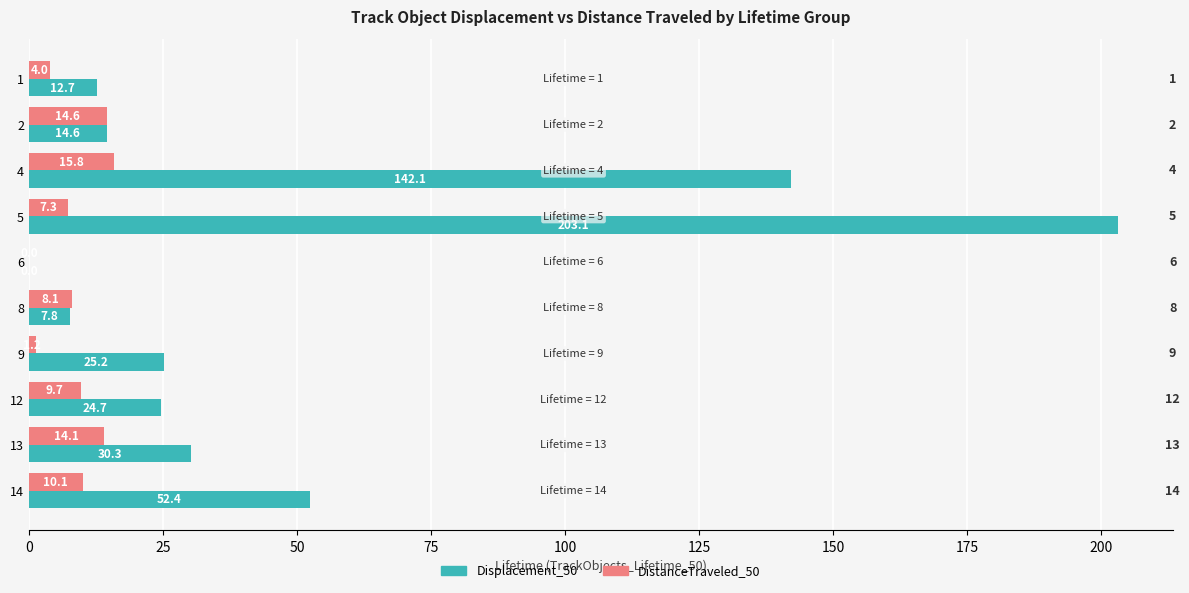

At which category is the sum across all series the highest?

5